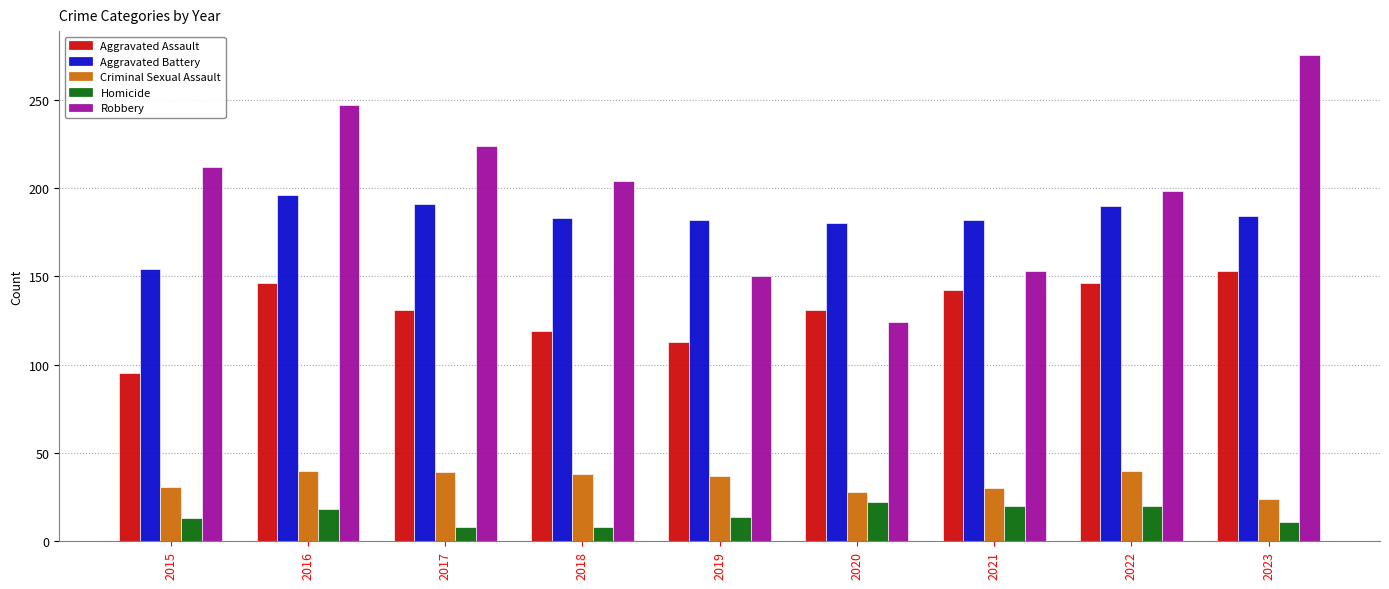

What is the sum of the Criminal Sexual Assault values at 2015 and 2020?

59